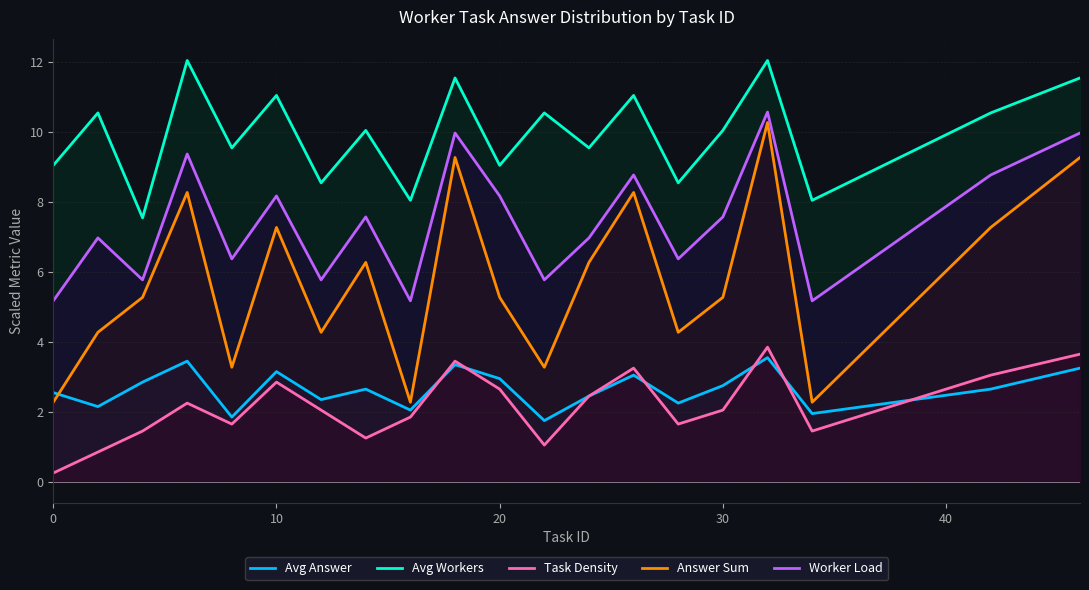

Which series has the widest spread of values?

Answer Sum